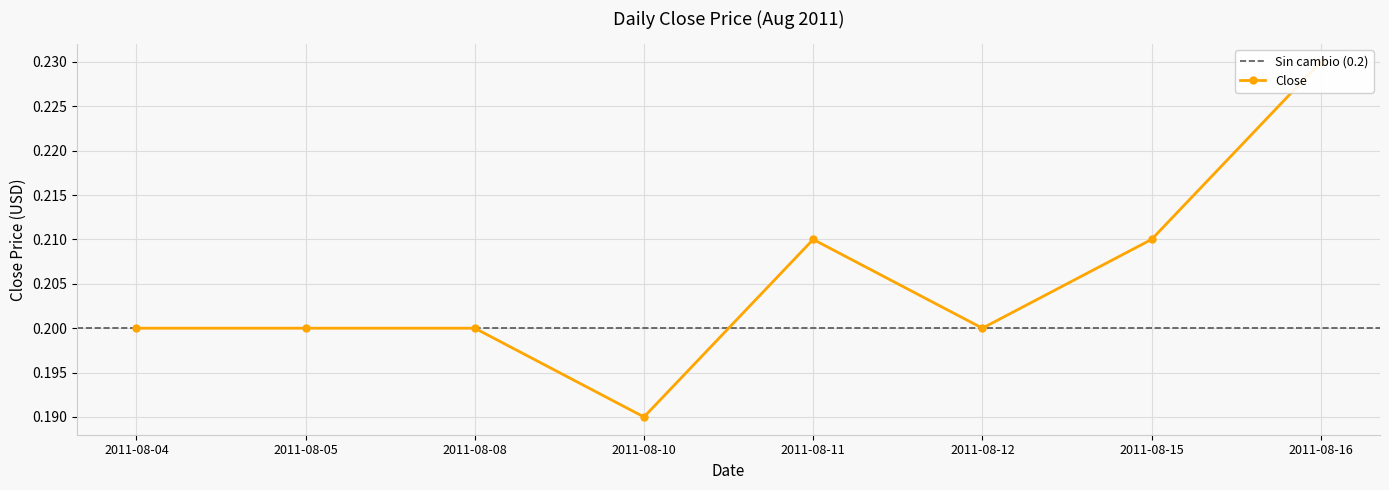

What is the value of the 2nd point from the left?

0.2